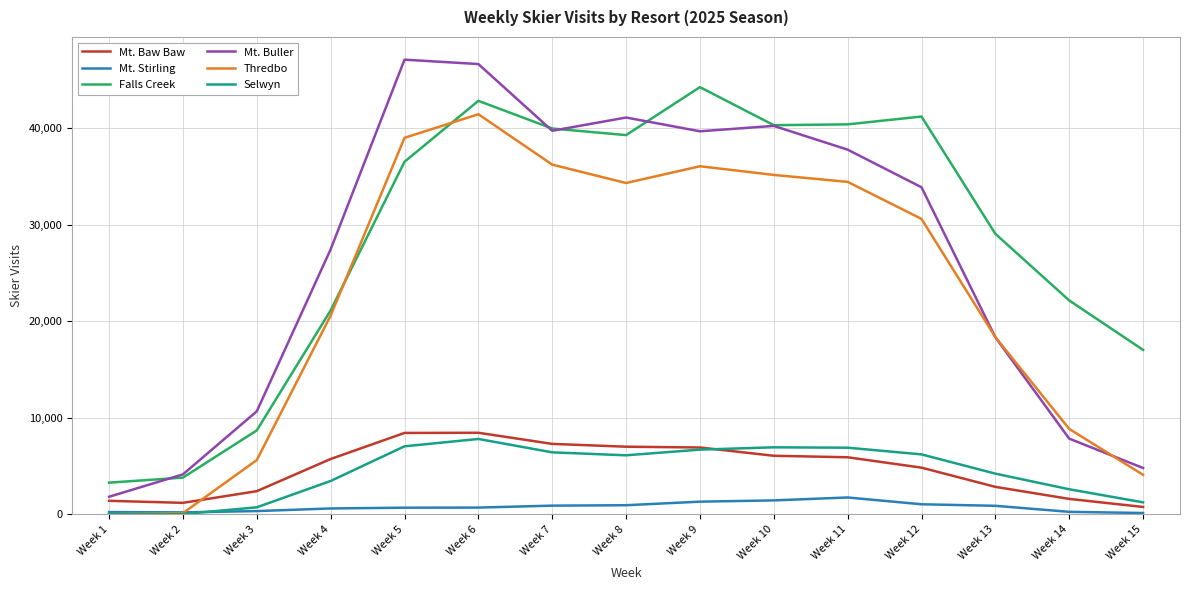

Between which two adjacent categories do Mt. Baw Baw and Thredbo first intersect?

Week 2 and Week 3